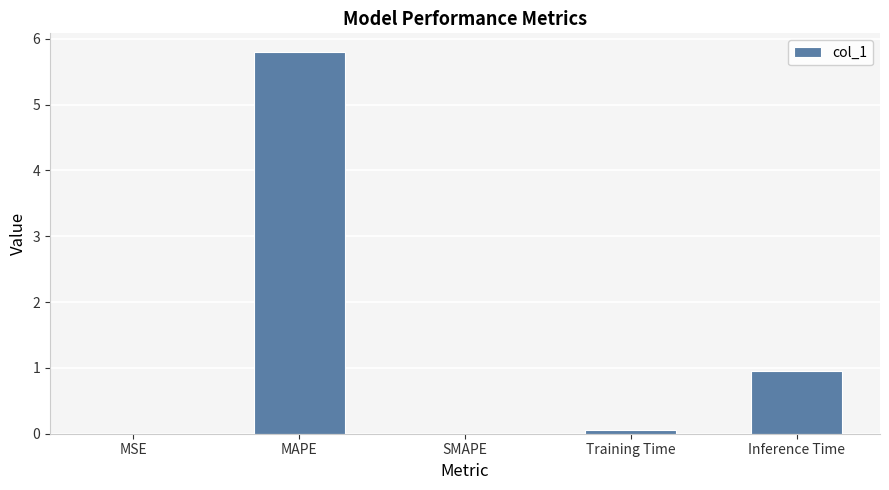

Count the number of data series in this chart.

1